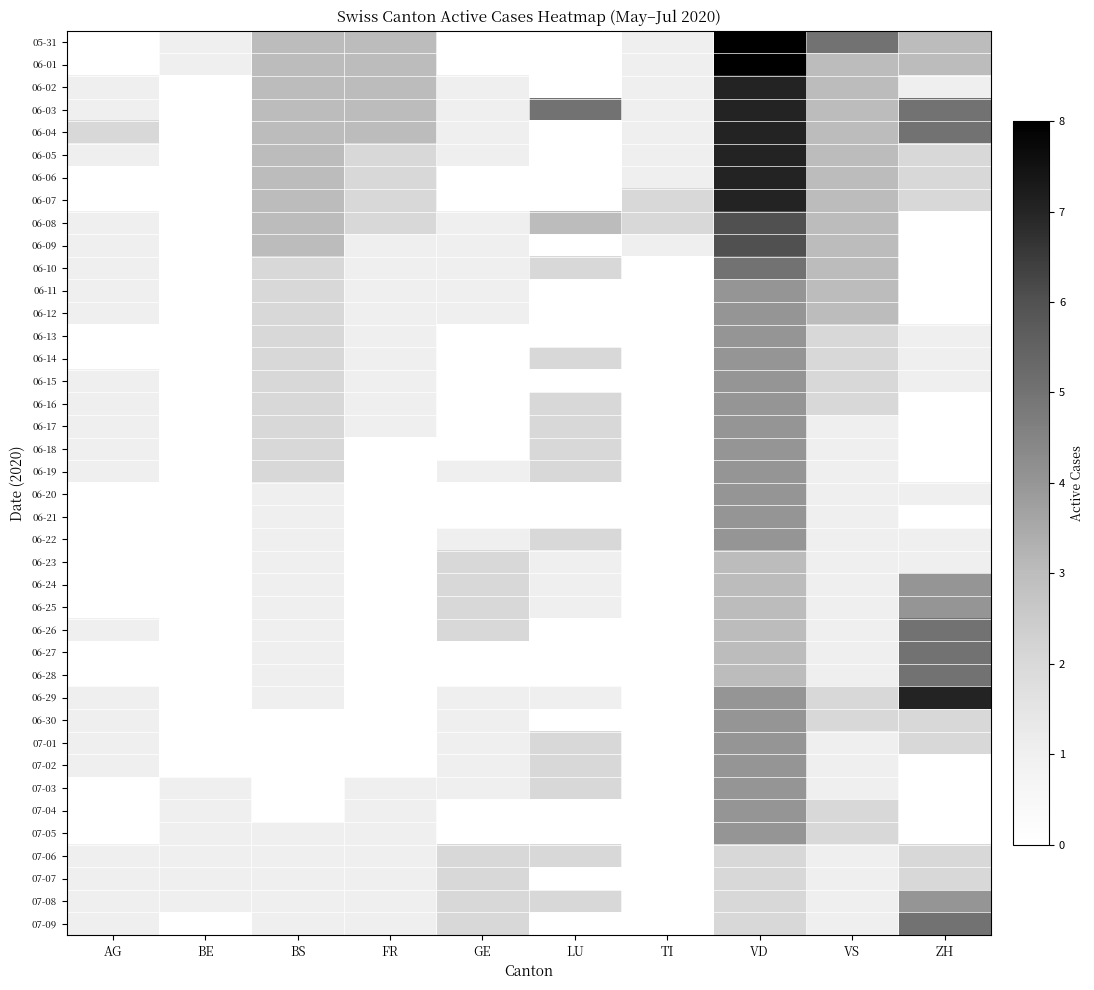

Reading right to left, transcribe all the data shown in this chart.

05-31: ZH=3	VS=5	VD=8	TI=1	LU=0	GE=0	FR=3	BS=3	BE=1	AG=0
06-01: ZH=3	VS=3	VD=8	TI=1	LU=0	GE=0	FR=3	BS=3	BE=1	AG=0
06-02: ZH=1	VS=3	VD=7	TI=1	LU=0	GE=1	FR=3	BS=3	BE=0	AG=1
06-03: ZH=5	VS=3	VD=7	TI=1	LU=5	GE=1	FR=3	BS=3	BE=0	AG=1
06-04: ZH=5	VS=3	VD=7	TI=1	LU=0	GE=1	FR=3	BS=3	BE=0	AG=2
06-05: ZH=2	VS=3	VD=7	TI=1	LU=0	GE=1	FR=2	BS=3	BE=0	AG=1
06-06: ZH=2	VS=3	VD=7	TI=1	LU=0	GE=0	FR=2	BS=3	BE=0	AG=0
06-07: ZH=2	VS=3	VD=7	TI=2	LU=0	GE=0	FR=2	BS=3	BE=0	AG=0
06-08: ZH=0	VS=3	VD=6	TI=2	LU=3	GE=1	FR=2	BS=3	BE=0	AG=1
06-09: ZH=0	VS=3	VD=6	TI=1	LU=0	GE=1	FR=1	BS=3	BE=0	AG=1
06-10: ZH=0	VS=3	VD=5	TI=0	LU=2	GE=1	FR=1	BS=2	BE=0	AG=1
06-11: ZH=0	VS=3	VD=4	TI=0	LU=0	GE=1	FR=1	BS=2	BE=0	AG=1
06-12: ZH=0	VS=3	VD=4	TI=0	LU=0	GE=1	FR=1	BS=2	BE=0	AG=1
06-13: ZH=1	VS=2	VD=4	TI=0	LU=0	GE=0	FR=1	BS=2	BE=0	AG=0
06-14: ZH=1	VS=2	VD=4	TI=0	LU=2	GE=0	FR=1	BS=2	BE=0	AG=0
06-15: ZH=1	VS=2	VD=4	TI=0	LU=0	GE=0	FR=1	BS=2	BE=0	AG=1
06-16: ZH=0	VS=2	VD=4	TI=0	LU=2	GE=0	FR=1	BS=2	BE=0	AG=1
06-17: ZH=0	VS=1	VD=4	TI=0	LU=2	GE=0	FR=1	BS=2	BE=0	AG=1
06-18: ZH=0	VS=1	VD=4	TI=0	LU=2	GE=0	FR=0	BS=2	BE=0	AG=1
06-19: ZH=0	VS=1	VD=4	TI=0	LU=2	GE=1	FR=0	BS=2	BE=0	AG=1
06-20: ZH=1	VS=1	VD=4	TI=0	LU=0	GE=0	FR=0	BS=1	BE=0	AG=0
06-21: ZH=0	VS=1	VD=4	TI=0	LU=0	GE=0	FR=0	BS=1	BE=0	AG=0
06-22: ZH=1	VS=1	VD=4	TI=0	LU=2	GE=1	FR=0	BS=1	BE=0	AG=0
06-23: ZH=1	VS=1	VD=3	TI=0	LU=1	GE=2	FR=0	BS=1	BE=0	AG=0
06-24: ZH=4	VS=1	VD=3	TI=0	LU=1	GE=2	FR=0	BS=1	BE=0	AG=0
06-25: ZH=4	VS=1	VD=3	TI=0	LU=1	GE=2	FR=0	BS=1	BE=0	AG=0
06-26: ZH=5	VS=1	VD=3	TI=0	LU=0	GE=2	FR=0	BS=1	BE=0	AG=1
06-27: ZH=5	VS=1	VD=3	TI=0	LU=0	GE=0	FR=0	BS=1	BE=0	AG=0
06-28: ZH=5	VS=1	VD=3	TI=0	LU=0	GE=0	FR=0	BS=1	BE=0	AG=0
06-29: ZH=7	VS=2	VD=4	TI=0	LU=1	GE=1	FR=0	BS=1	BE=0	AG=1
06-30: ZH=2	VS=2	VD=4	TI=0	LU=0	GE=1	FR=0	BS=0	BE=0	AG=1
07-01: ZH=2	VS=1	VD=4	TI=0	LU=2	GE=1	FR=0	BS=0	BE=0	AG=1
07-02: ZH=0	VS=1	VD=4	TI=0	LU=2	GE=1	FR=0	BS=0	BE=0	AG=1
07-03: ZH=0	VS=1	VD=4	TI=0	LU=2	GE=1	FR=1	BS=0	BE=1	AG=0
07-04: ZH=0	VS=2	VD=4	TI=0	LU=0	GE=0	FR=1	BS=0	BE=1	AG=0
07-05: ZH=0	VS=2	VD=4	TI=0	LU=0	GE=0	FR=1	BS=1	BE=1	AG=0
07-06: ZH=2	VS=1	VD=2	TI=0	LU=2	GE=2	FR=1	BS=1	BE=1	AG=1
07-07: ZH=2	VS=1	VD=2	TI=0	LU=0	GE=2	FR=1	BS=1	BE=1	AG=1
07-08: ZH=4	VS=1	VD=2	TI=0	LU=2	GE=2	FR=1	BS=1	BE=1	AG=1
07-09: ZH=5	VS=1	VD=2	TI=0	LU=0	GE=2	FR=1	BS=1	BE=0	AG=1